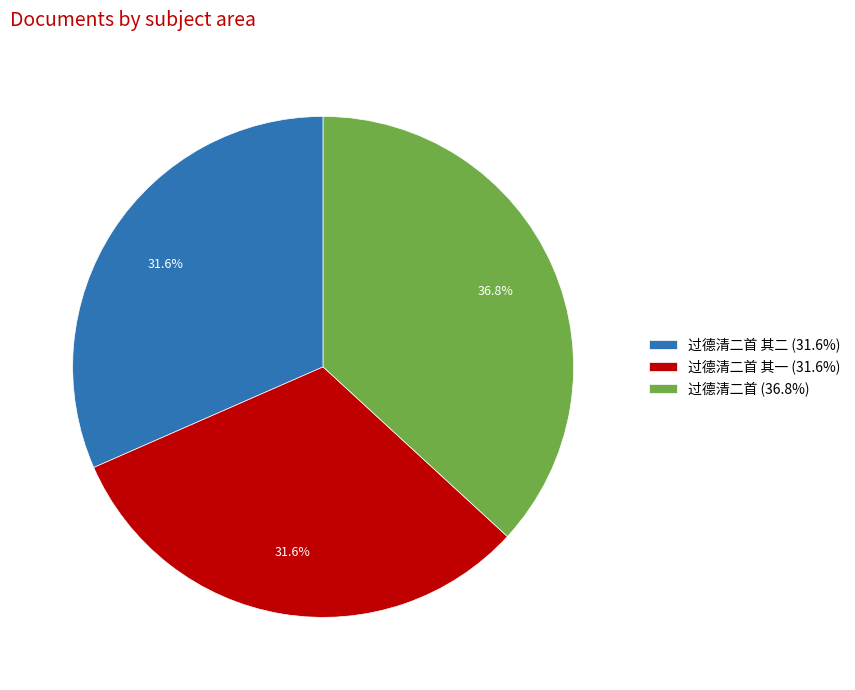

Is the sum of 过德清二首 (36.8%) and 过德清二首 其二 (31.6%) greater than half?

Yes